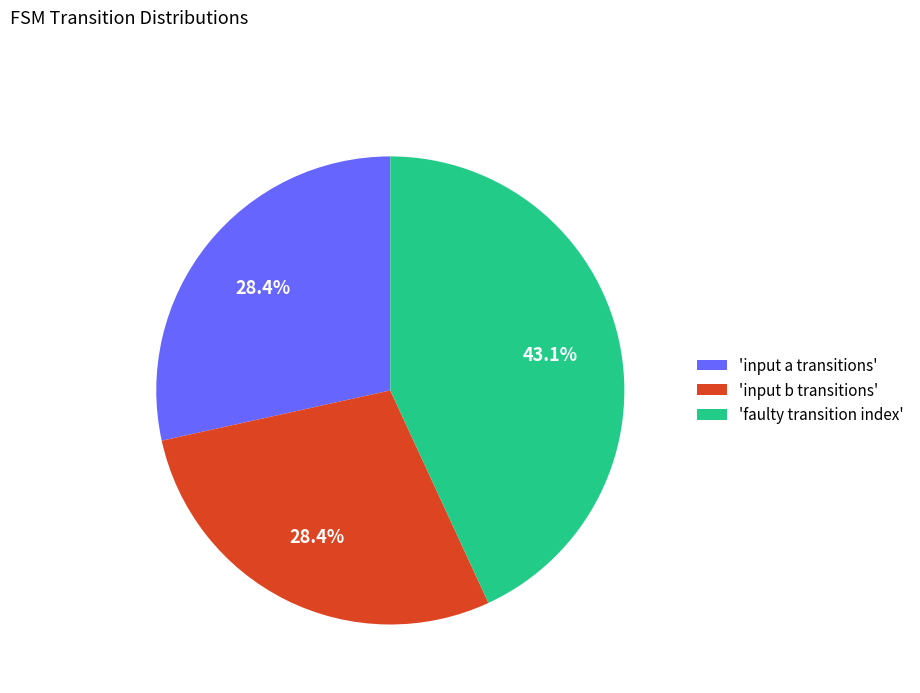

Does any single category account for the majority?

No